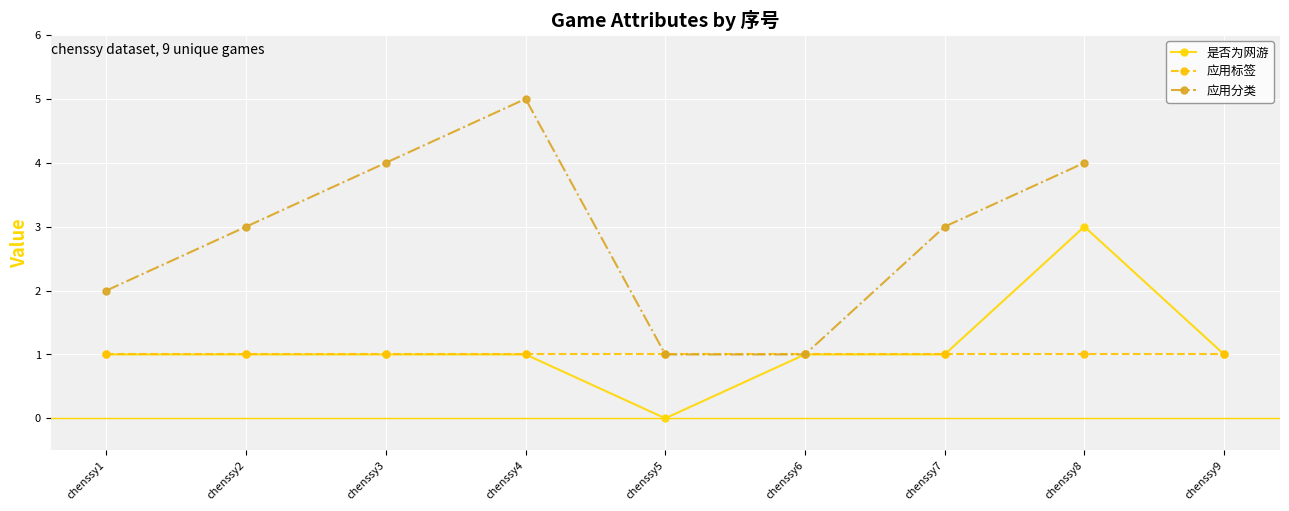

What is the value of the 应用分类 point at the 1st from the left?

2.0